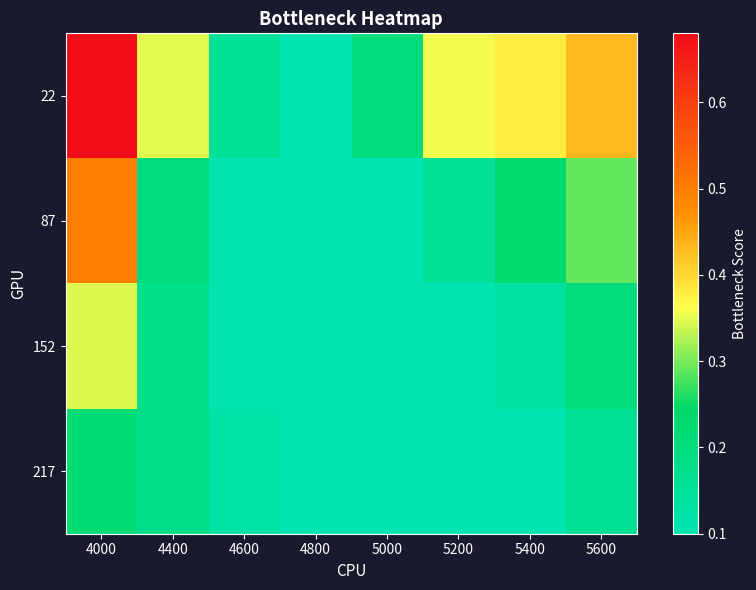

Count the number of data series in this chart.

4